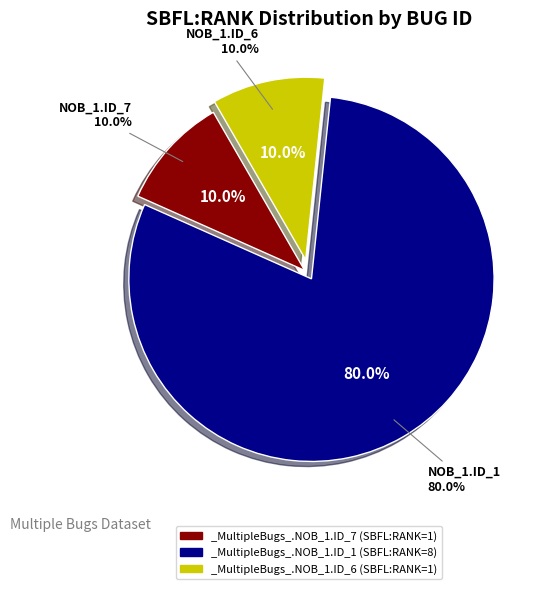

To the nearest percent, what is the average slice percentage?

33%